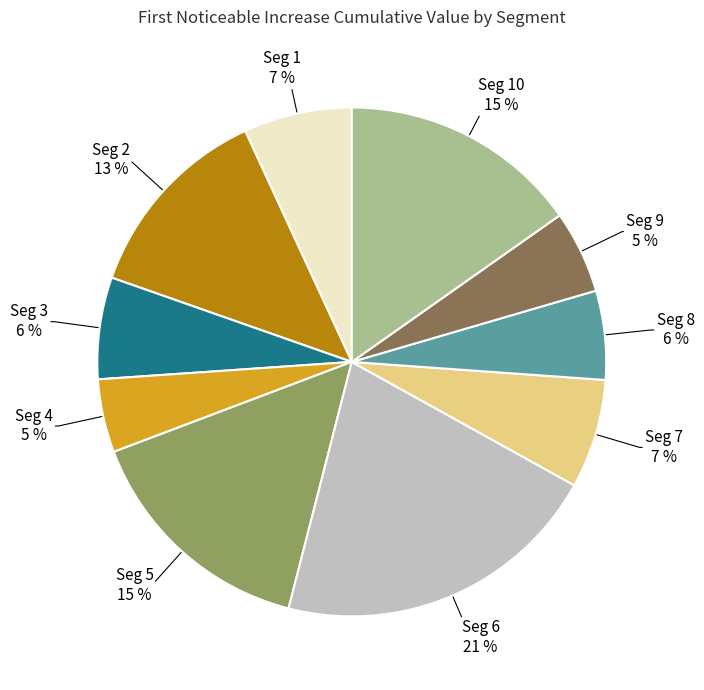

To the nearest percent, what is the difference between the largest and smallest slice percentages?

16%